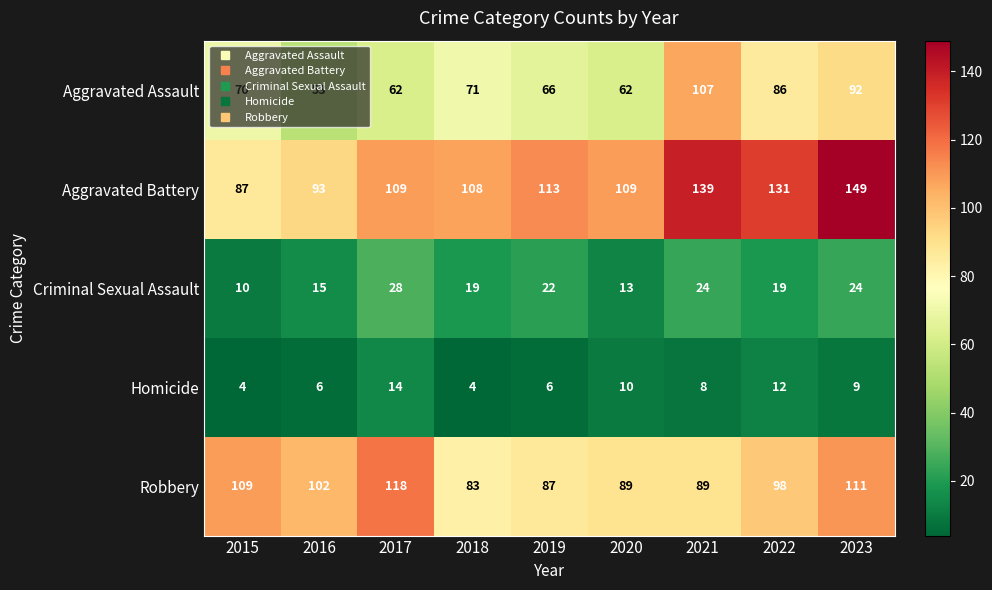

Where is Aggravated Assault nearest to the value 80?

2022